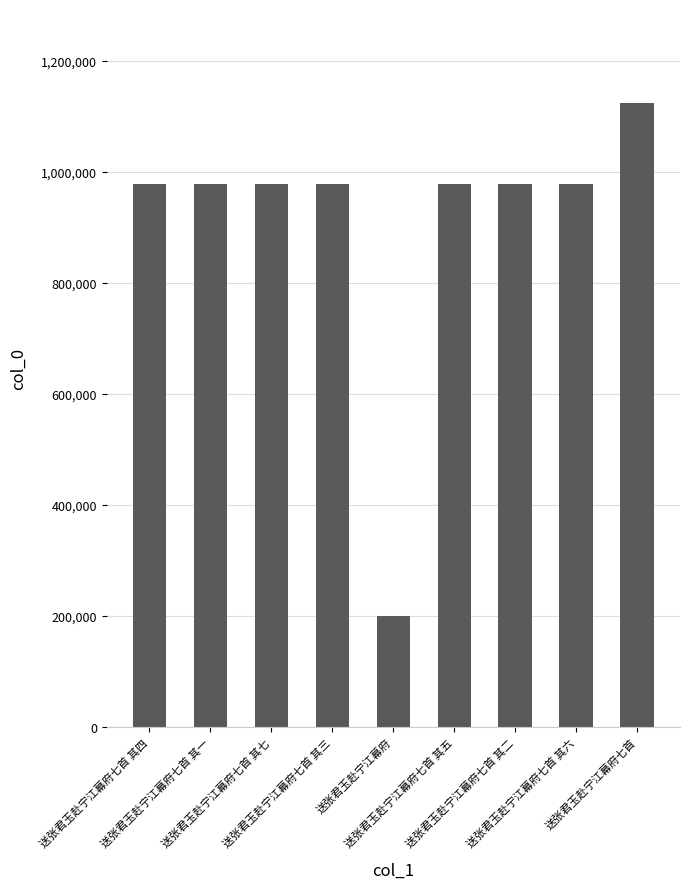

Approximately how many times larger is the value at 送张君玉赴宁江幕府七首 其四 compared to 送张君玉赴宁江幕府七首 其六?

1.0